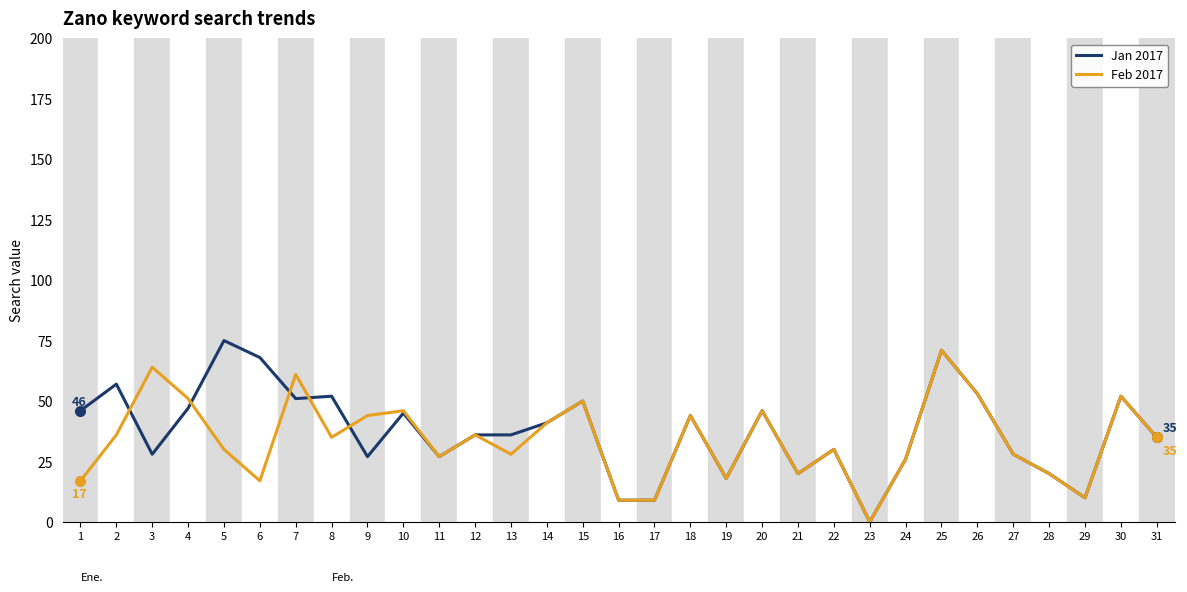

How many lines are shown in the chart?

2